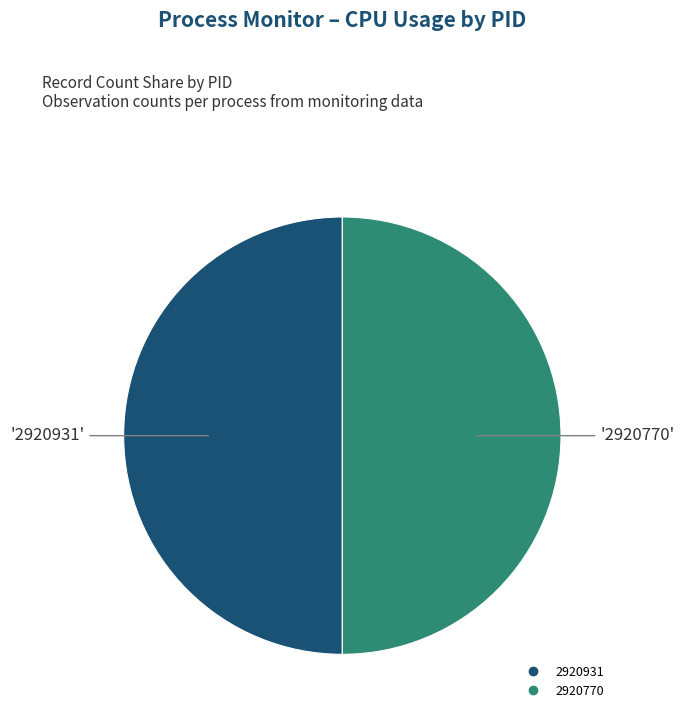

Approximately how many times larger is the value at 2920770 compared to 2920931?

1.0